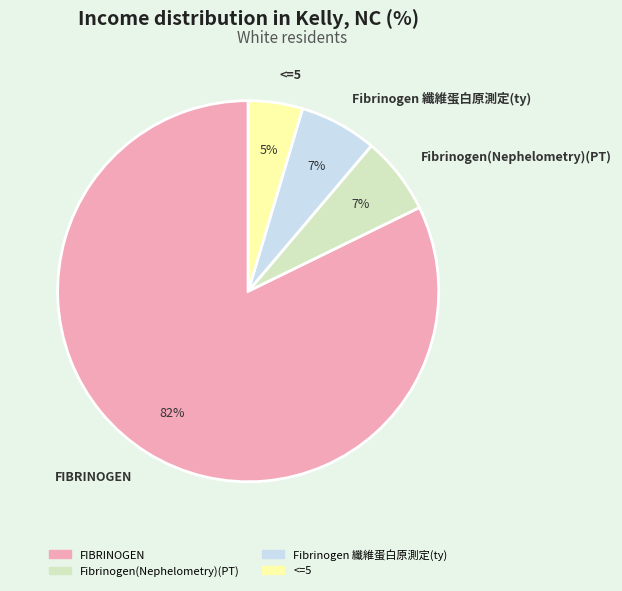

What is the ratio of the value at Fibrinogen 纖維蛋白原測定(ty) to the value at Fibrinogen(Nephelometry)(PT)?

1.0